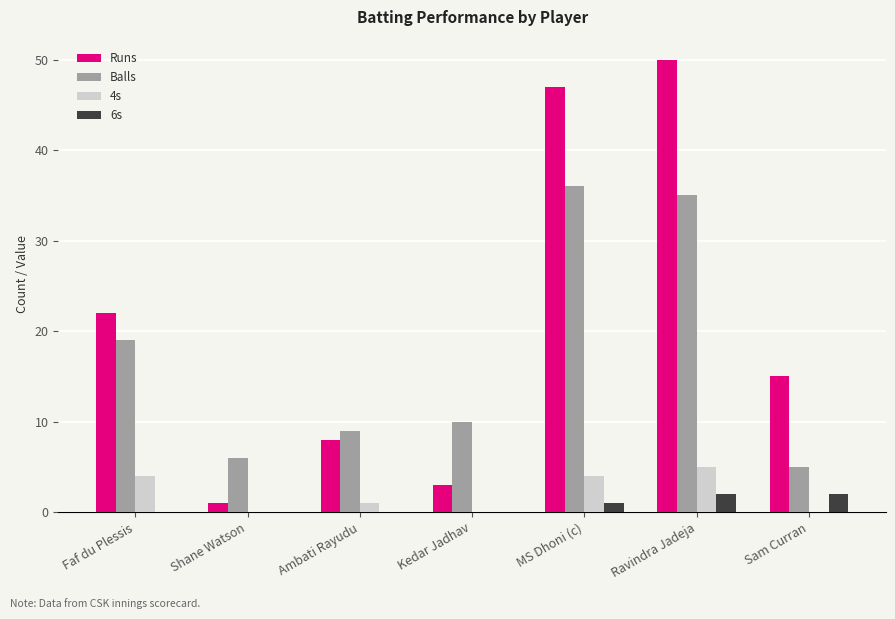

Which series has the largest total across all categories?

Runs